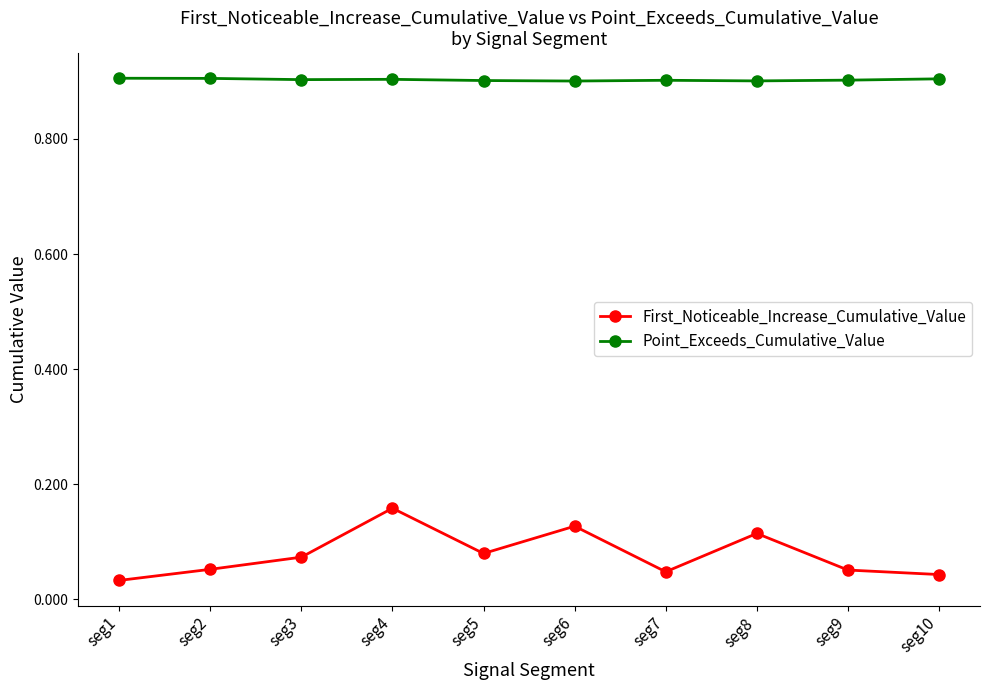

True or false: Point_Exceeds_Cumulative_Value has a value of 0.2 at seg7.

False